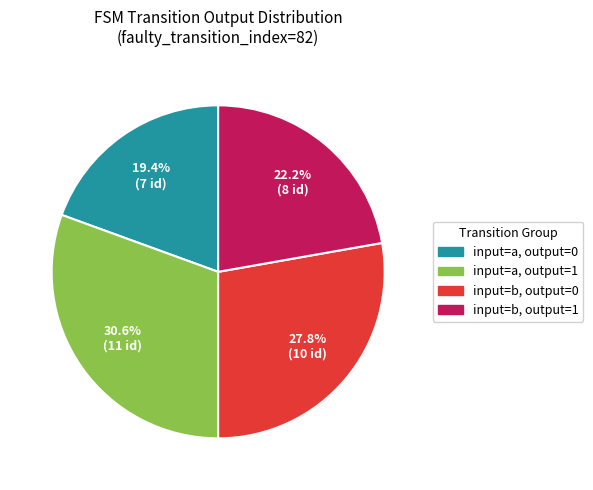

Rank the categories by value from lowest to highest.

input=a, output=0, input=b, output=1, input=b, output=0, input=a, output=1